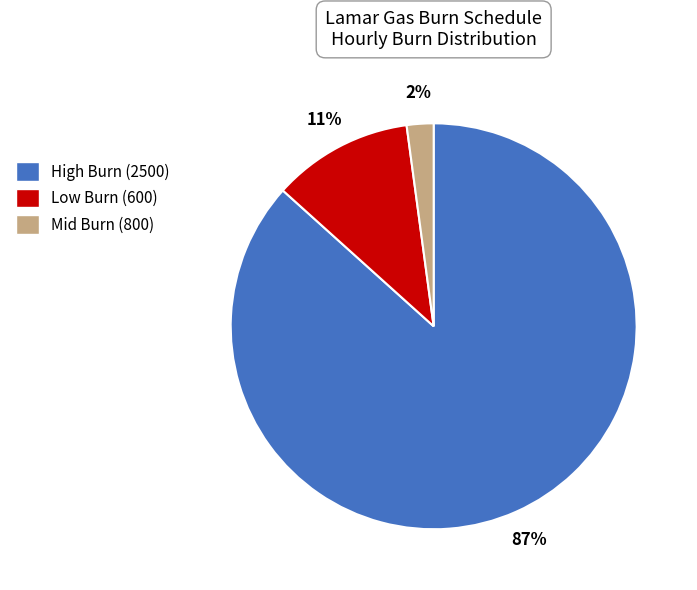

To the nearest percent, what percentage of the pie is Mid Burn (800)?

2%